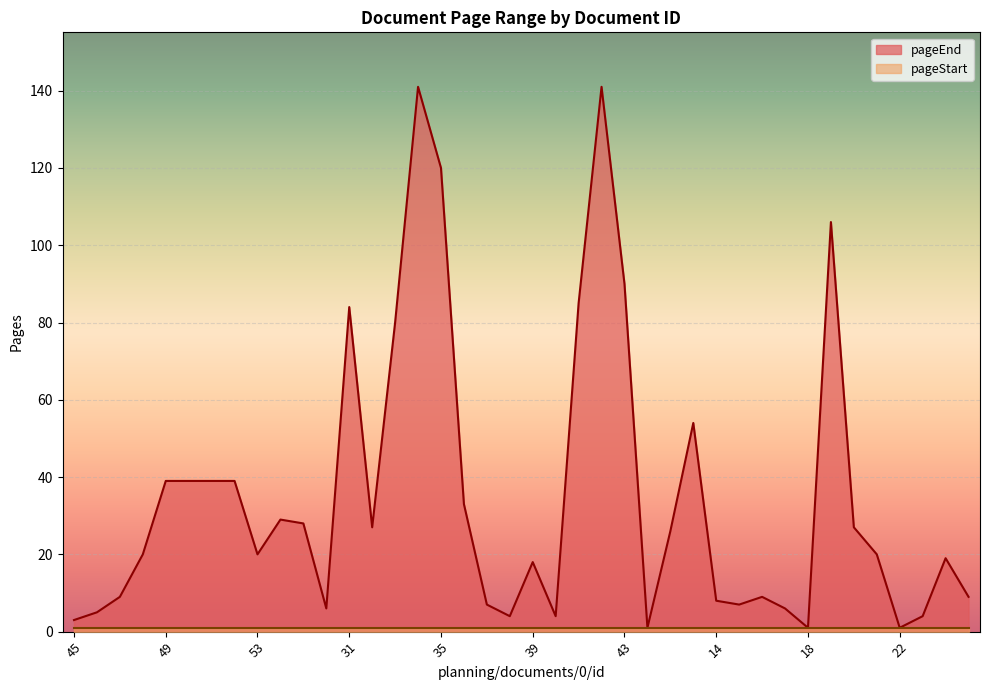

At which label is the value closest to 71?

33